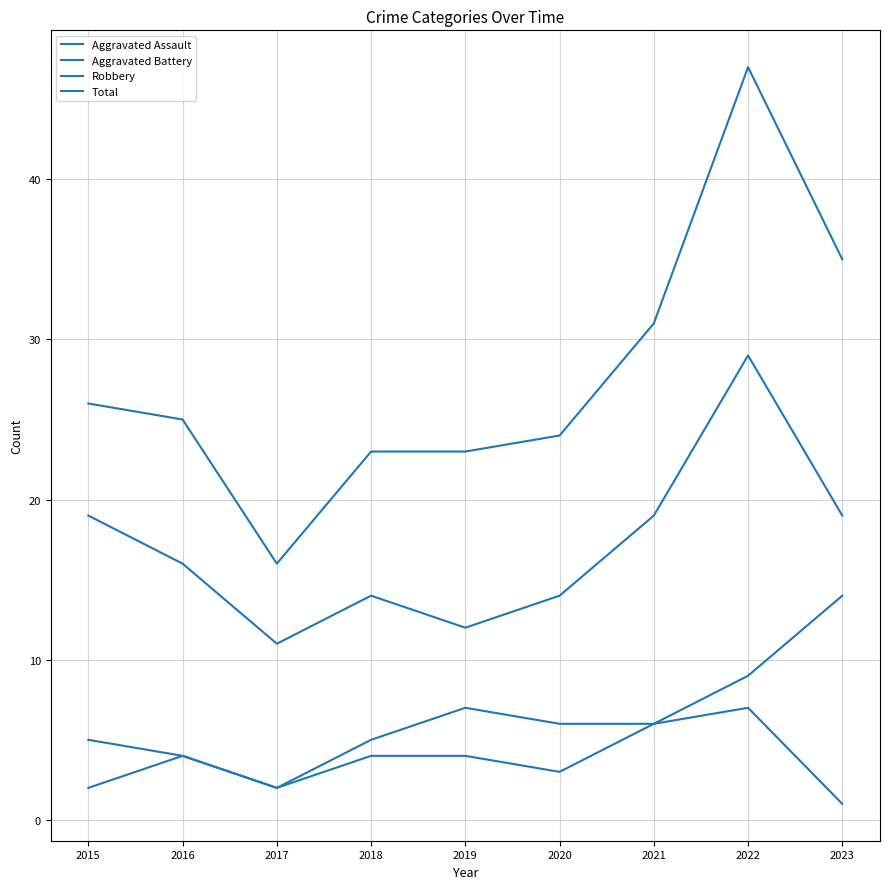

True or false: Aggravated Assault and Total intersect in this chart.

False